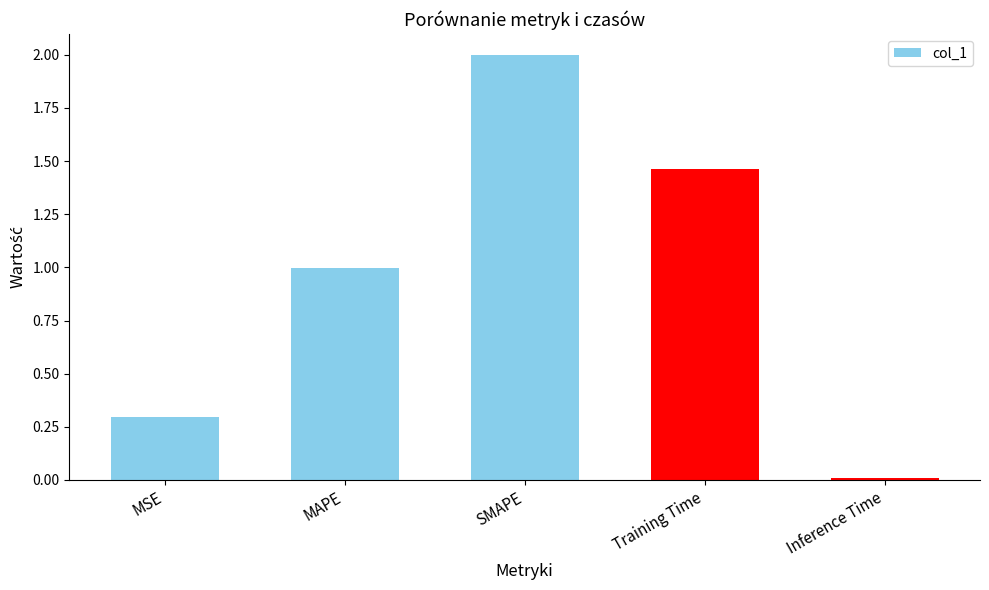

The value at MSE is 0.3. True or false?

True